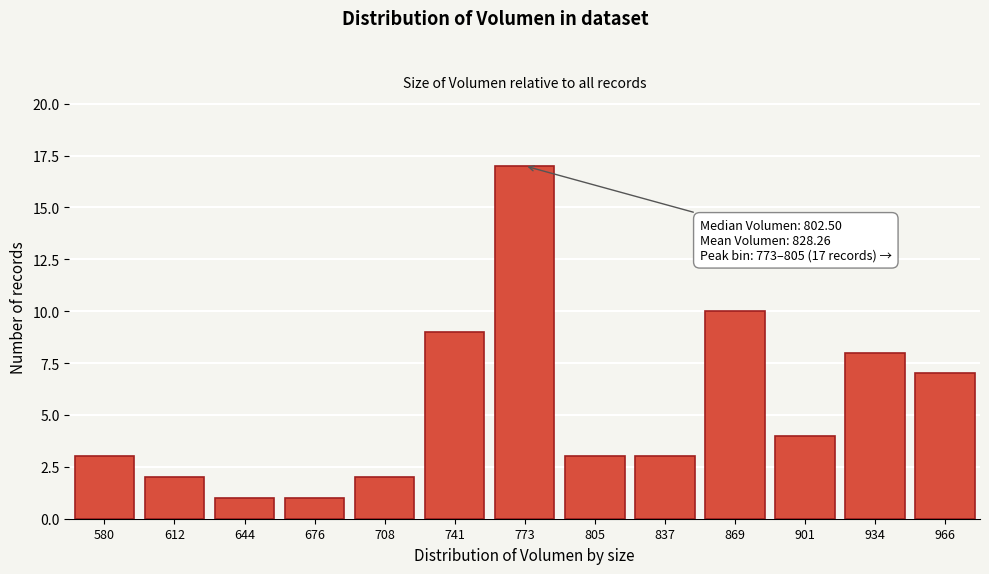

Reading left to right, what are all the values shown in this chart?

580=3	612=2	644=1	676=1	708=2	741=9	773=17	805=3	837=3	869=10	901=4	934=8	966=7